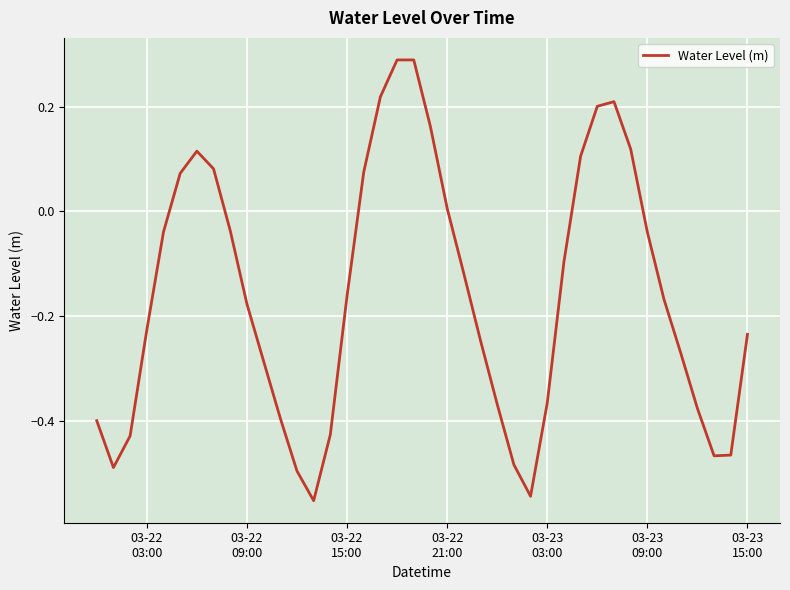

What is the difference between the maximum and minimum values?

0.8